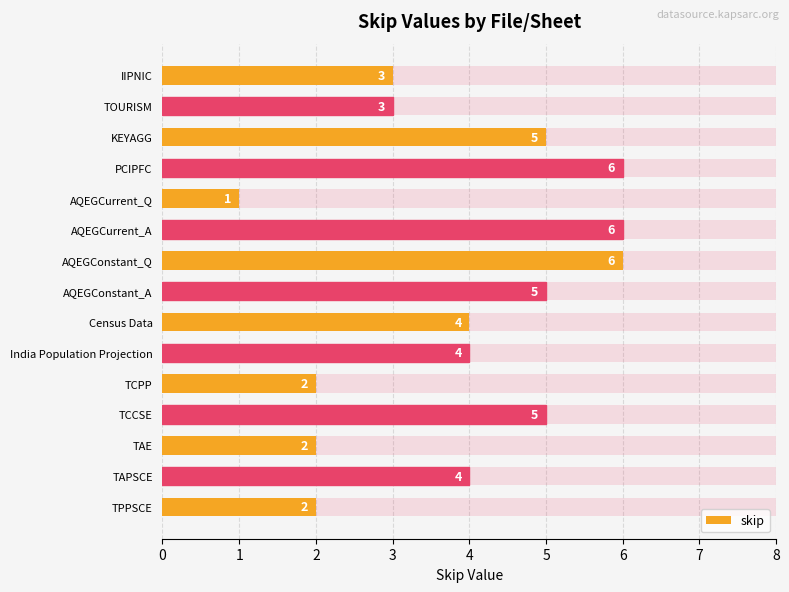

What is the value of the 2nd bar from the left?

4